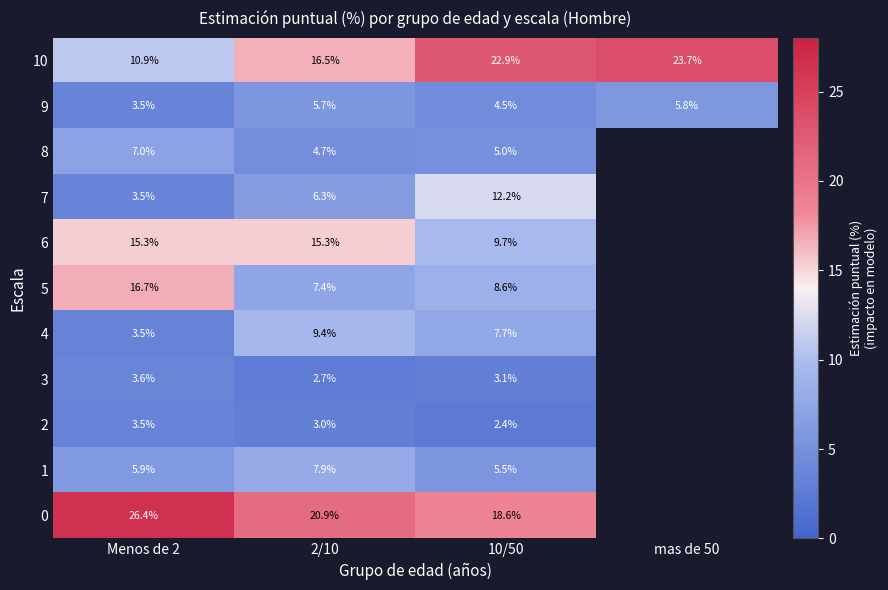

What is the sum of the 6 values at 10/50 and Menos de 2?

25.0